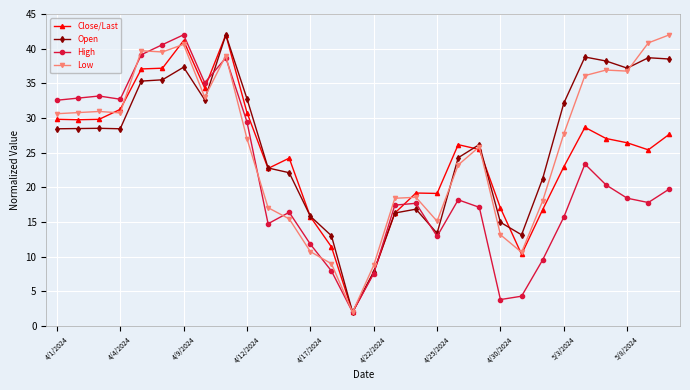

What is the value of the Low point at the 18th from the left?

18.6